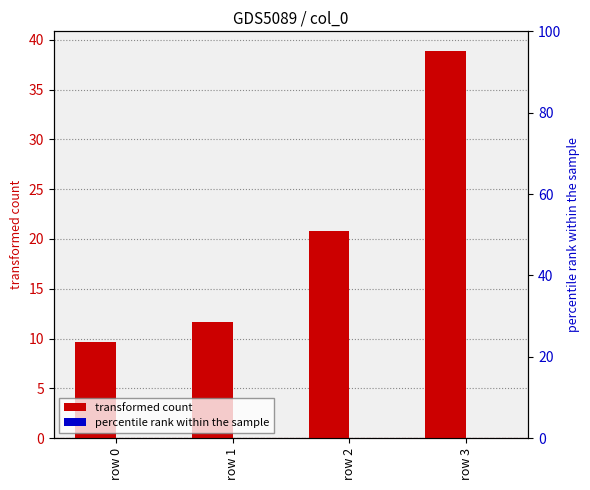

Are the bars horizontal?

No